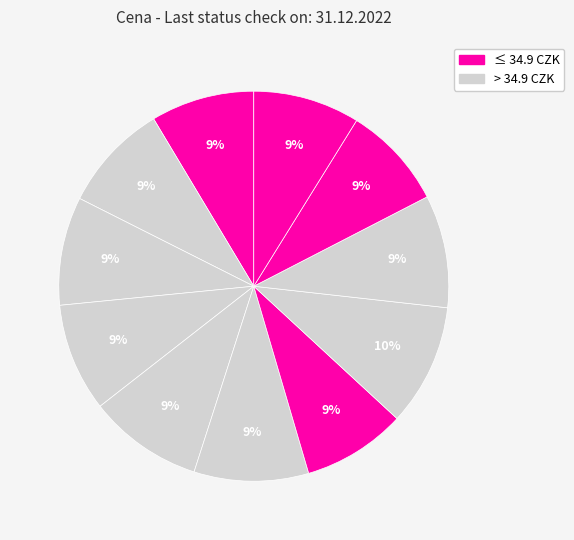

Is there a majority slice in this chart?

No